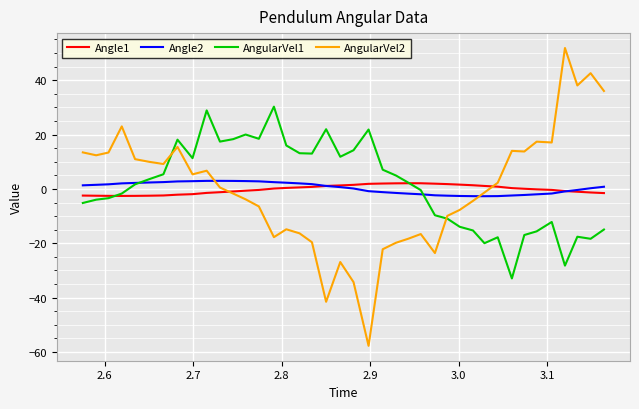

What is the greatest value displayed?

51.9